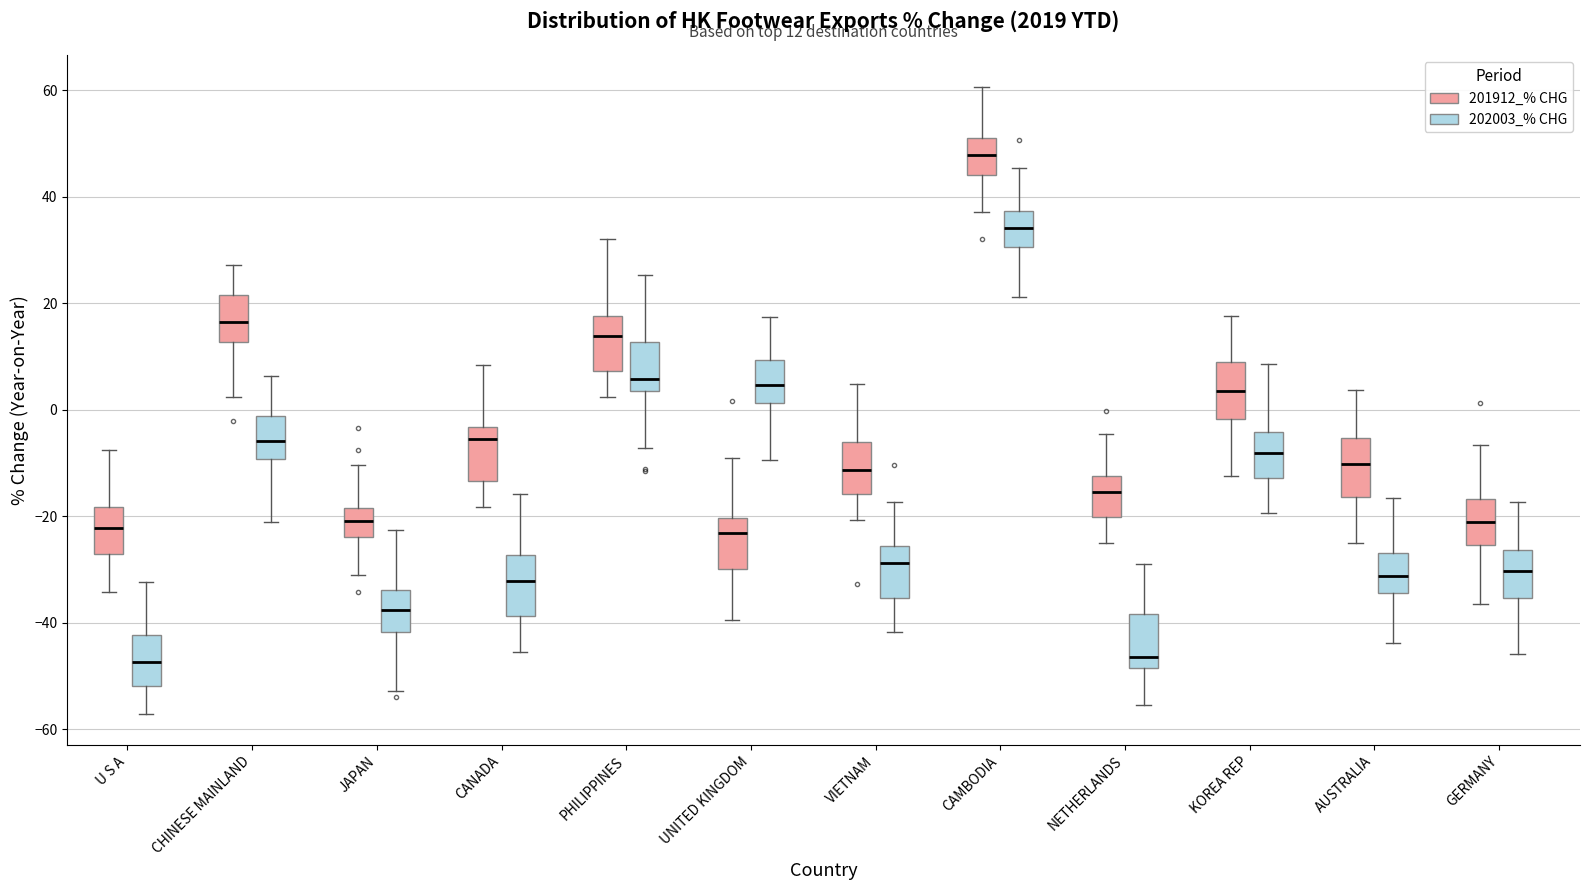

Which box's median line is the highest?

CAMBODIA (201912_% CHG)